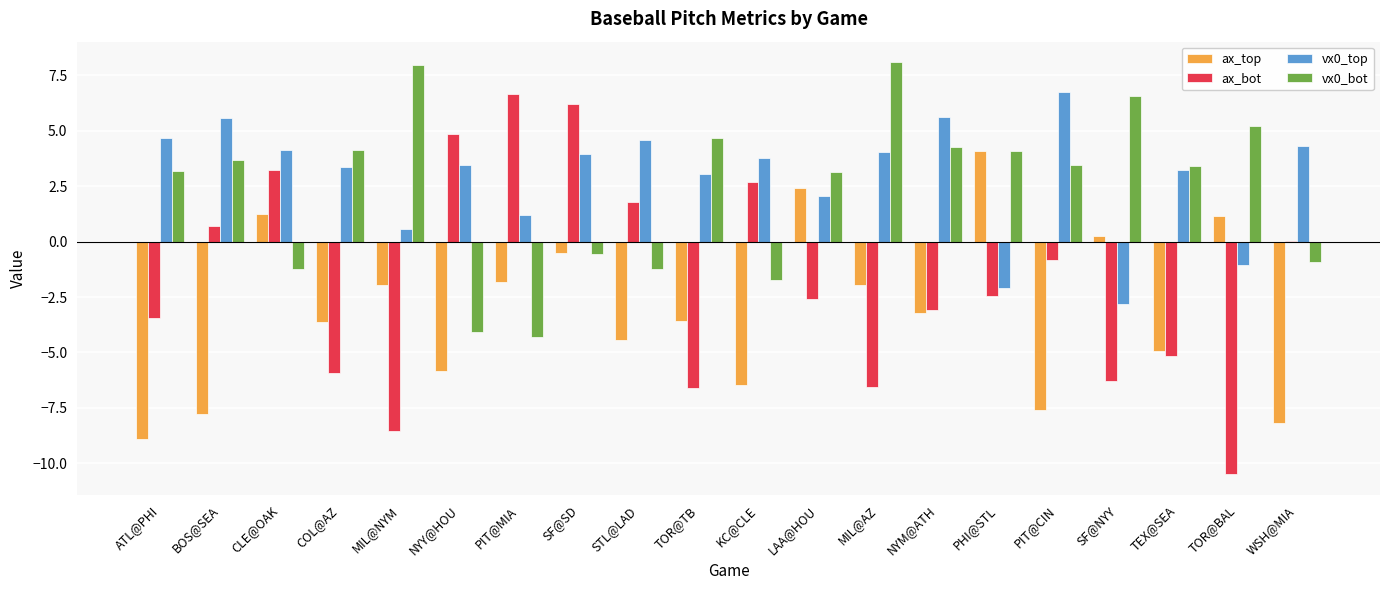

Is the value of ax_top at LAA@HOU greater than the value of ax_bot at TEX@SEA?

Yes